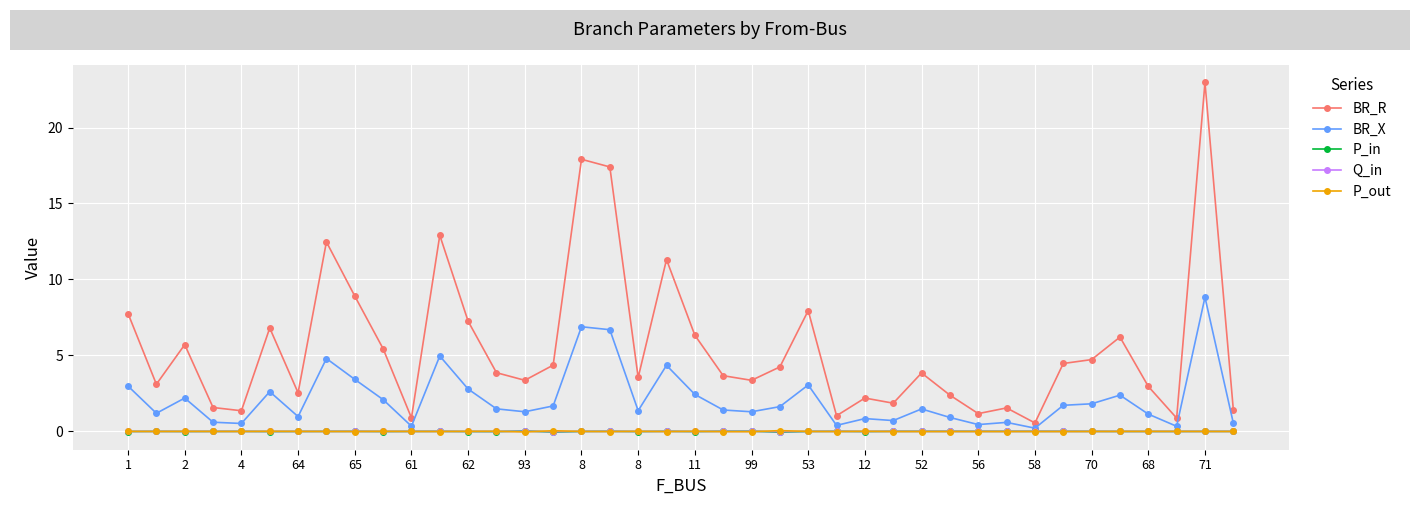

True or false: BR_R has more than 1 interior local peaks.

True